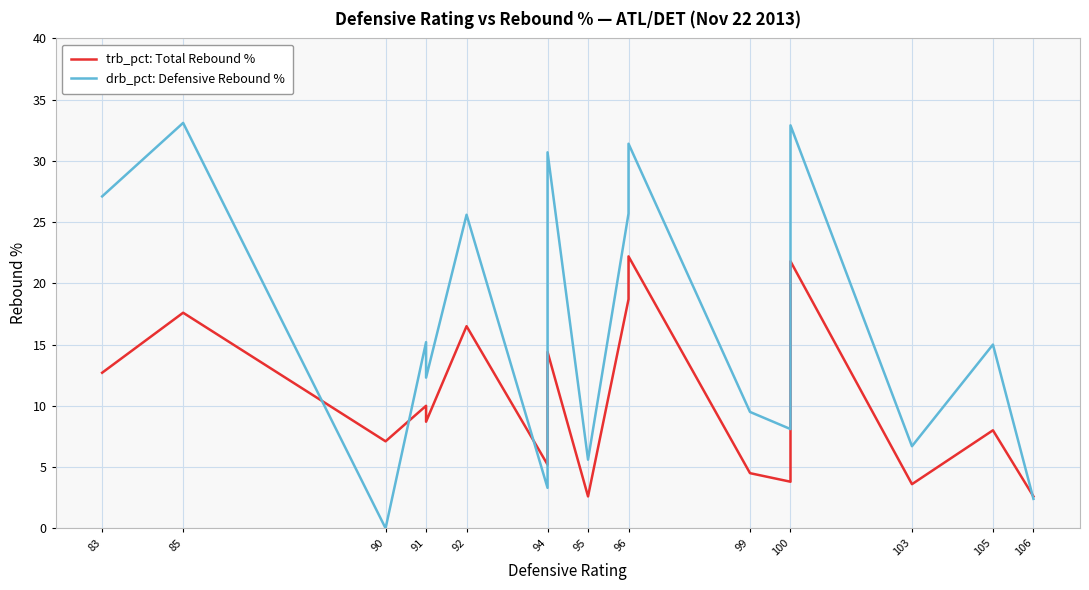

Where is the first local maximum for drb_pct: Defensive Rebound %?

85